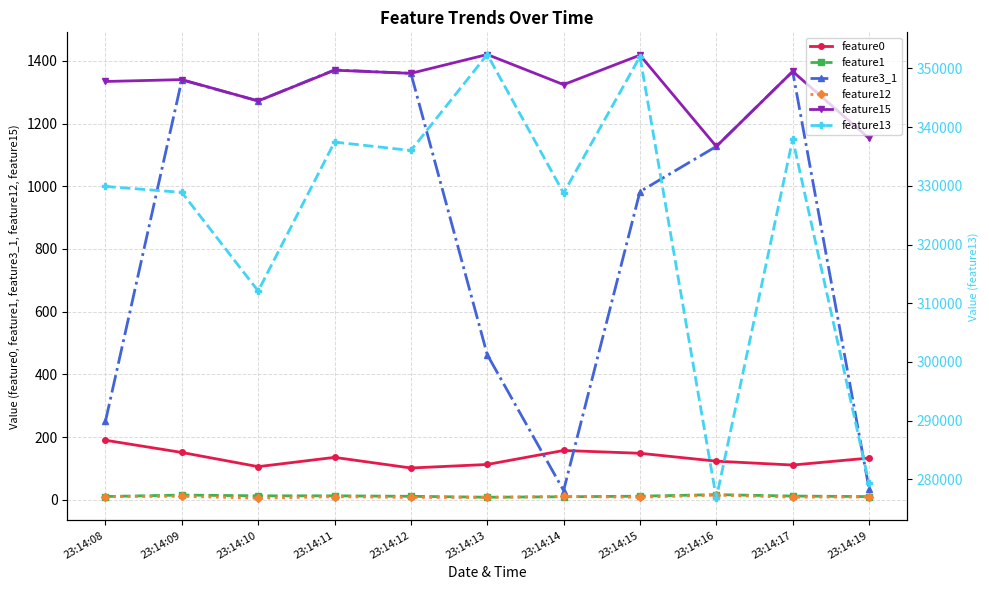

True or false: feature3_1 has a value of 2181.7 at 23:14:17.

False